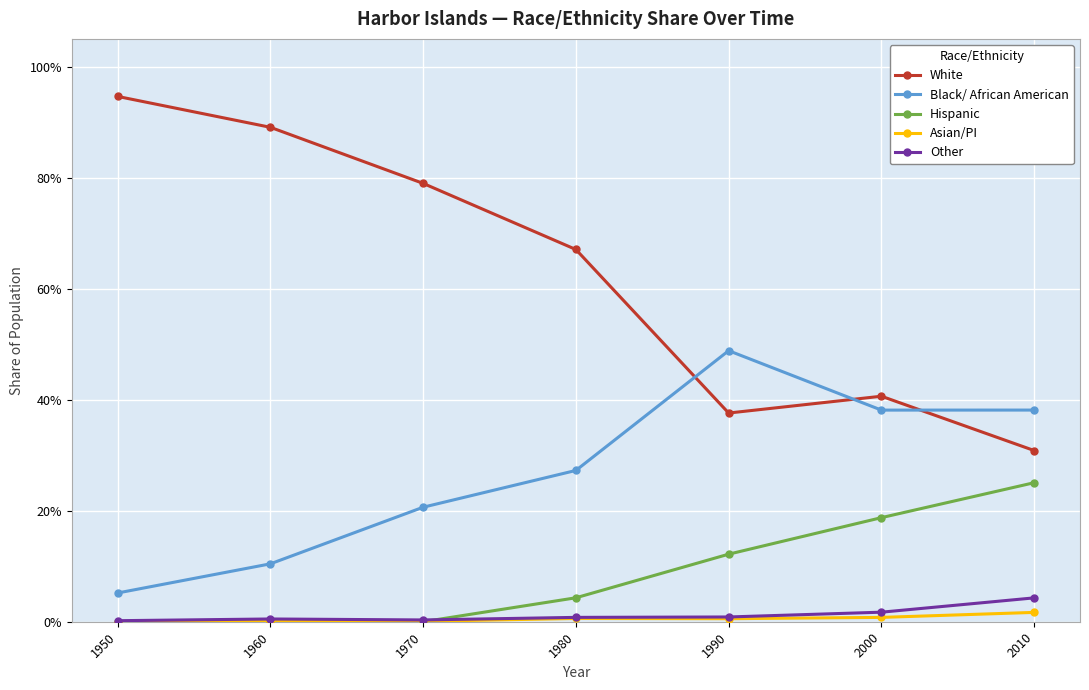

True or false: Hispanic and Other cross at least once.

True